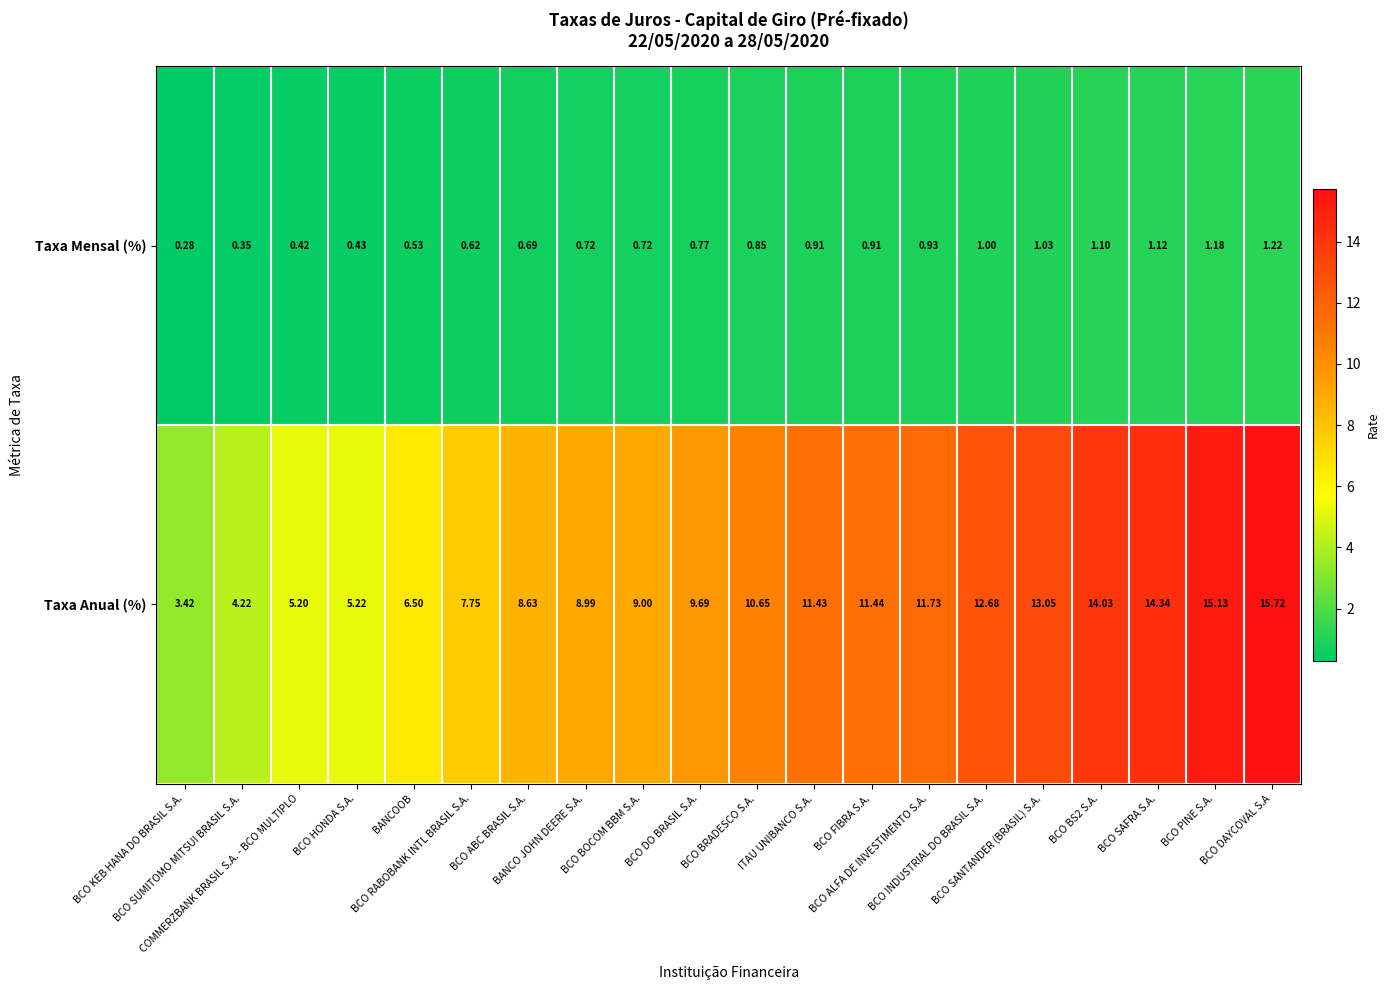

At which category is the sum across all series the highest?

BCO DAYCOVAL S.A